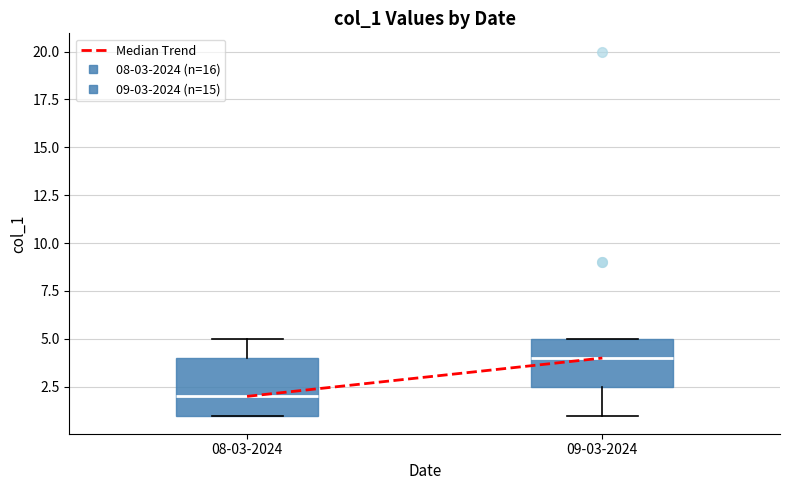

Reading left to right, transcribe this box plot: for each box, give where its median line is, the range the box spans, and where its two whiskers end, as read against the y-axis. The values are not printed on the chart, so give them approximately, as read against the axis.

08-03-2024: median 2.0, box 1.0 to 4.0, whiskers 1.0 to 5.0
09-03-2024: median 4.0, box 2.5 to 5.0, whiskers 1.0 to 5.0